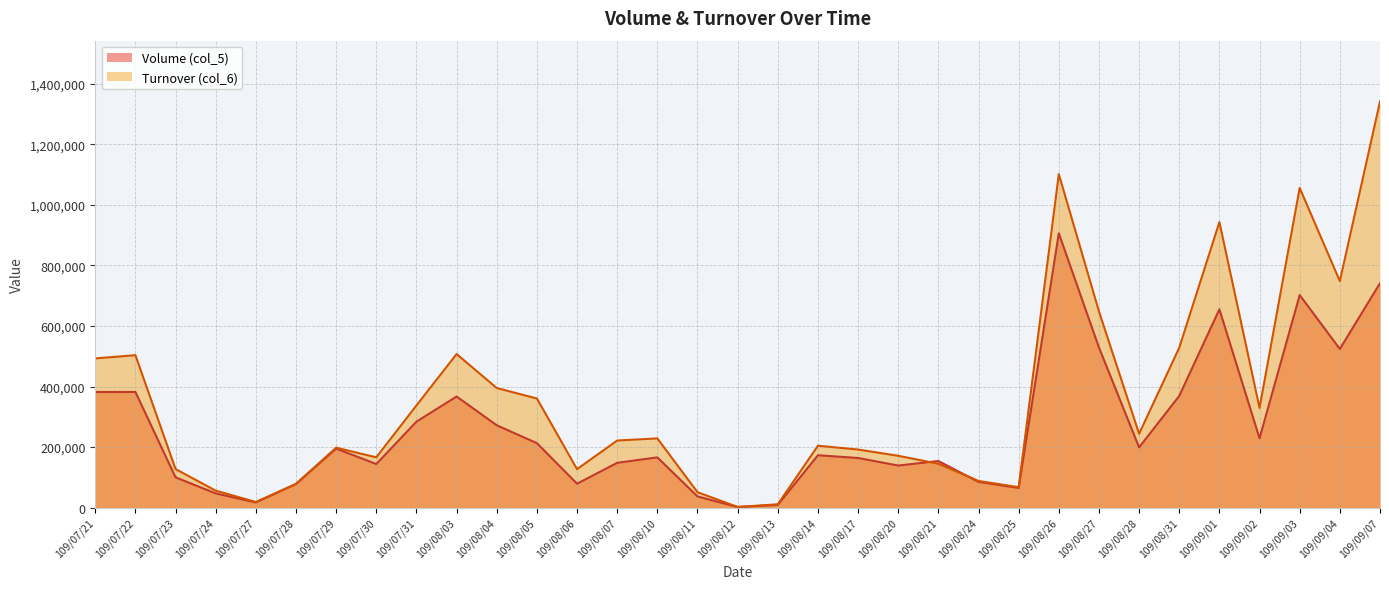

Reading right to left, what are all the values shown in this chart?

Volume (col_5): 109/09/07=741000	109/09/04=524000	109/09/03=702000	109/09/02=229000	109/09/01=655000	109/08/31=369000	109/08/28=199000	109/08/27=529000	109/08/26=906000	109/08/25=65000	109/08/24=85000	109/08/21=154000	109/08/20=139000	109/08/17=164000	109/08/14=173000	109/08/13=9000	109/08/12=2000	109/08/11=37000	109/08/10=166000	109/08/07=148000	109/08/06=79000	109/08/05=213000	109/08/04=272000	109/08/03=367000	109/07/31=284000	109/07/30=144000	109/07/29=195000	109/07/28=78000	109/07/27=17000	109/07/24=47000	109/07/23=100000	109/07/22=382000	109/07/21=382000
Turnover (col_6): 109/09/07=1341020	109/09/04=747940	109/09/03=1055950	109/09/02=329190	109/09/01=942980	109/08/31=528280	109/08/28=243880	109/08/27=648080	109/08/26=1101470	109/08/25=67600	109/08/24=88200	109/08/21=144850	109/08/20=171200	109/08/17=191850	109/08/14=204470	109/08/13=11130	109/08/12=2260	109/08/11=51040	109/08/10=228640	109/08/07=221670	109/08/06=127100	109/08/05=360420	109/08/04=395000	109/08/03=507300	109/07/31=337540	109/07/30=166170	109/07/29=197940	109/07/28=78600	109/07/27=18730	109/07/24=56150	109/07/23=127400	109/07/22=503450	109/07/21=492840